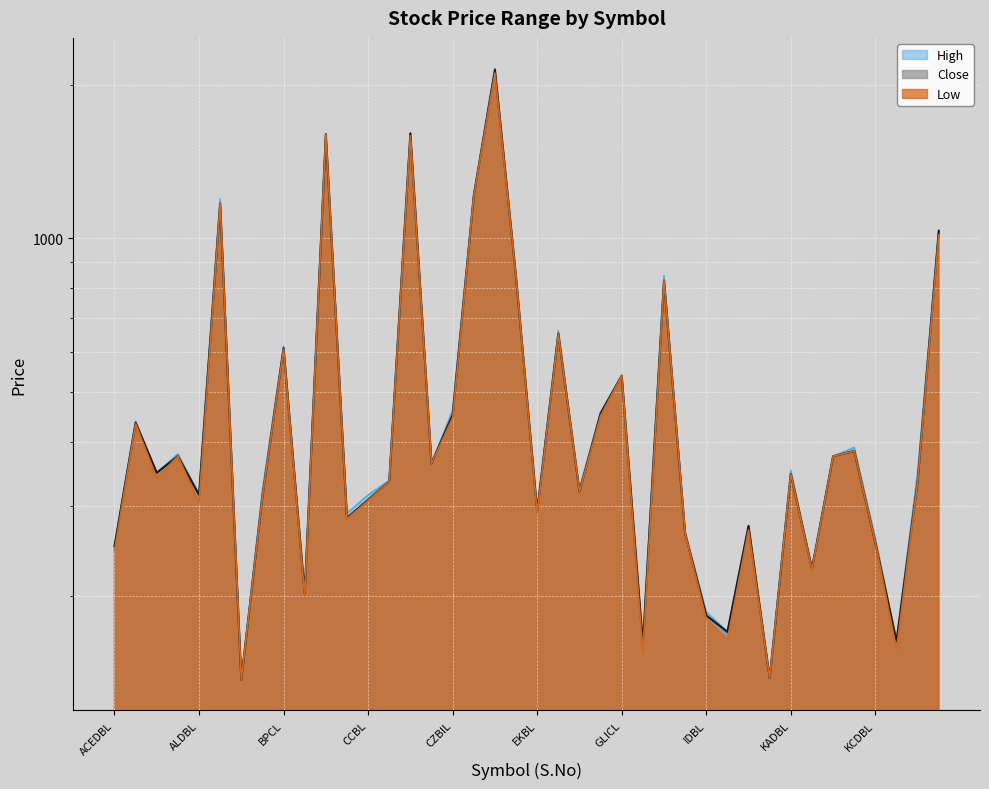

True or false: Close and High cross at least once.

False